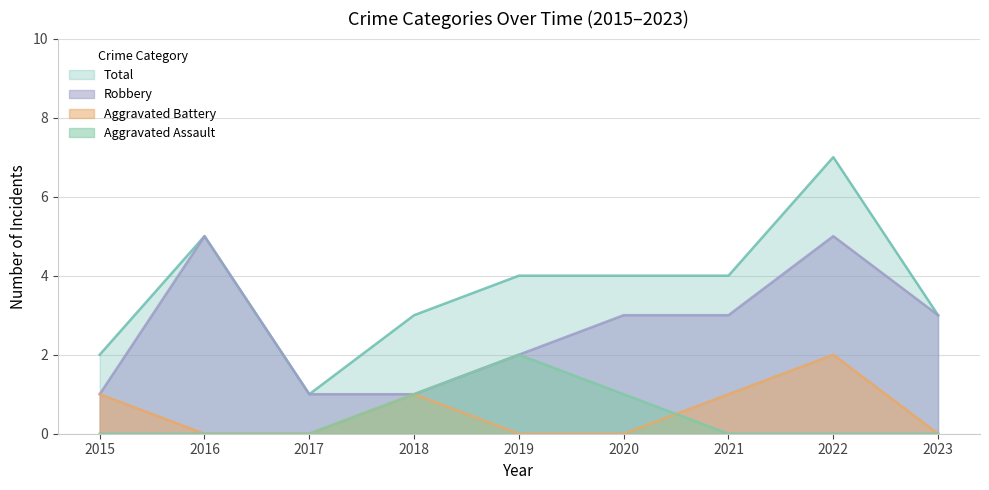

At how many categories does at least one series exceed 3?

5